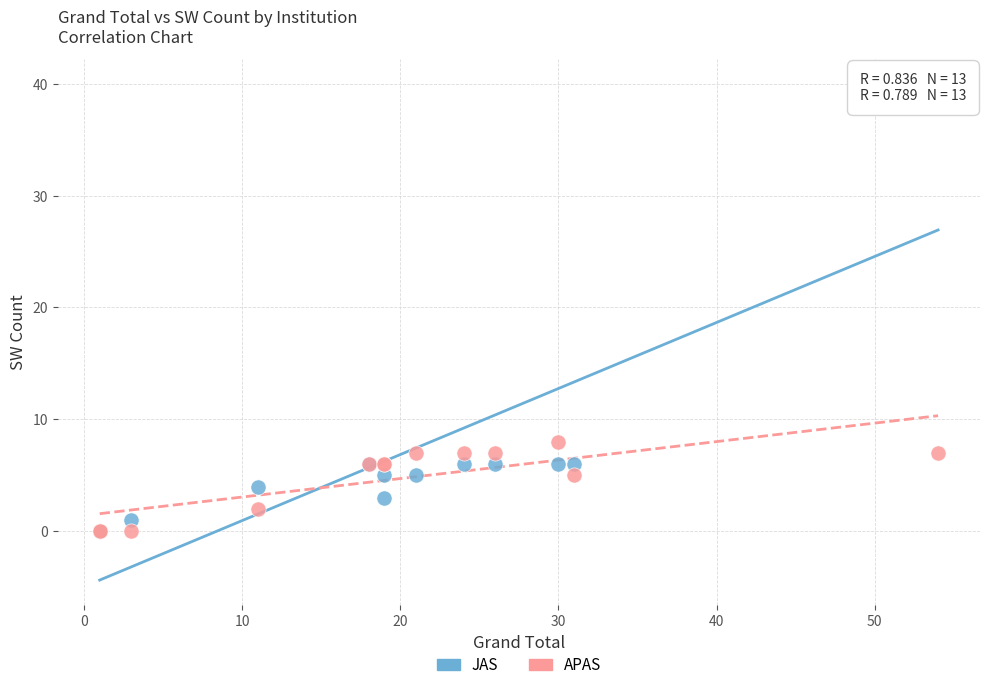

In the JAS series, what Y value is closest to 20?

6